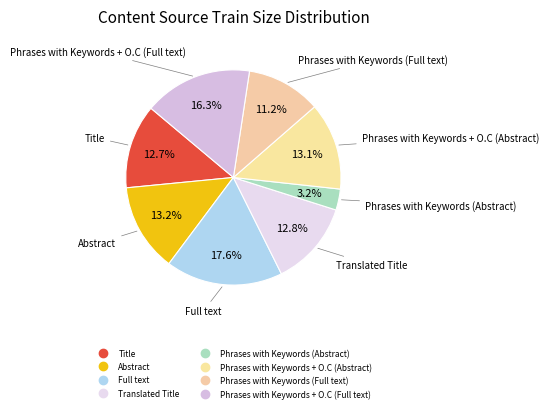

What percentage is the Phrases with Keywords (Full text) slice, to the nearest percent?

11%